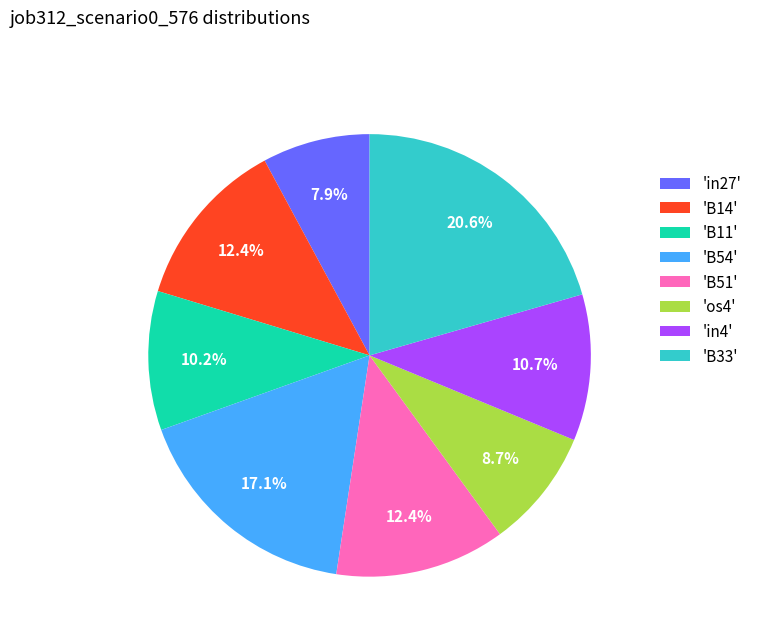

Do 'in4' and 'B54' together represent more than half of the pie?

No